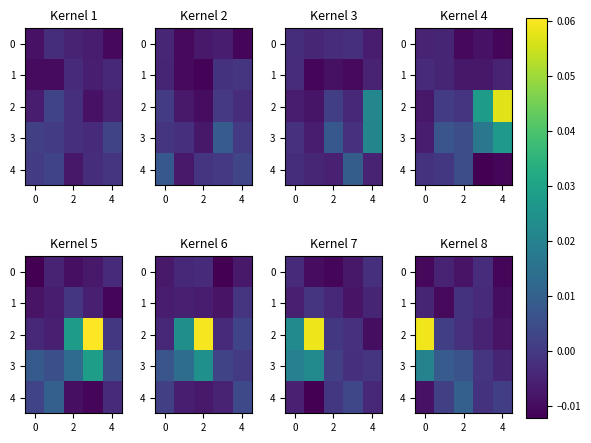

Is it true that 0 equals -0.0 at 0?

False